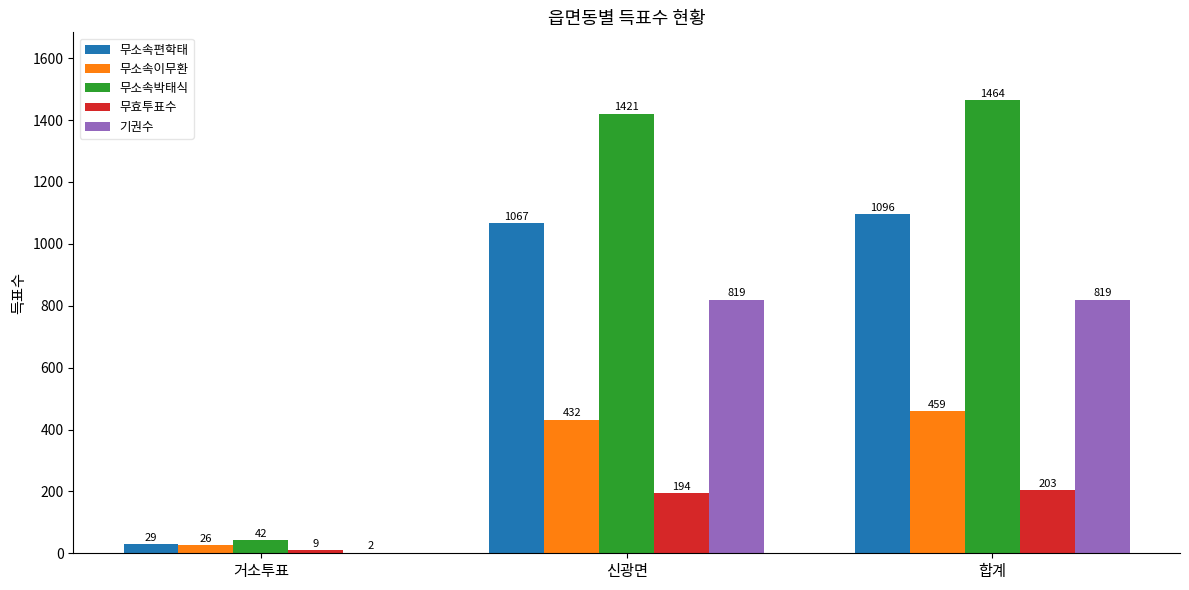

What are all the series names shown in the legend?

무소속편학태, 무소속이무환, 무소속박태식, 무효투표수, 기권수